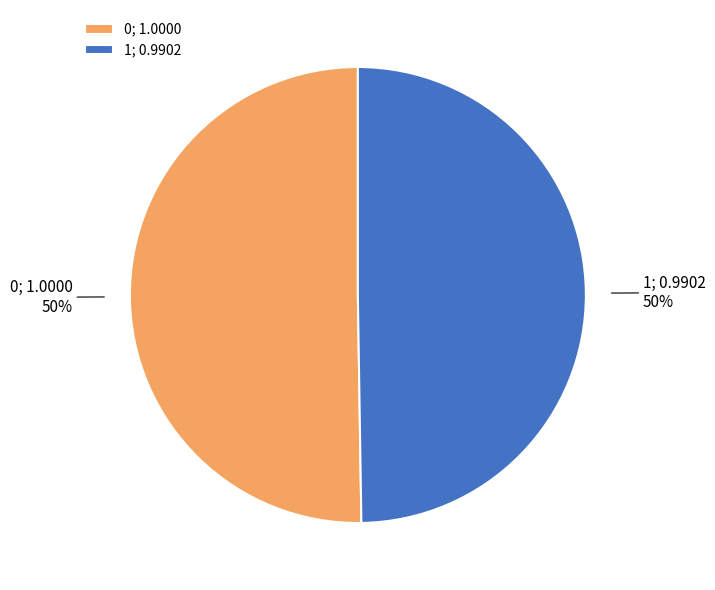

Approximately how many times larger is the value at 1; 0.9902 compared to 0; 1.0000?

1.0